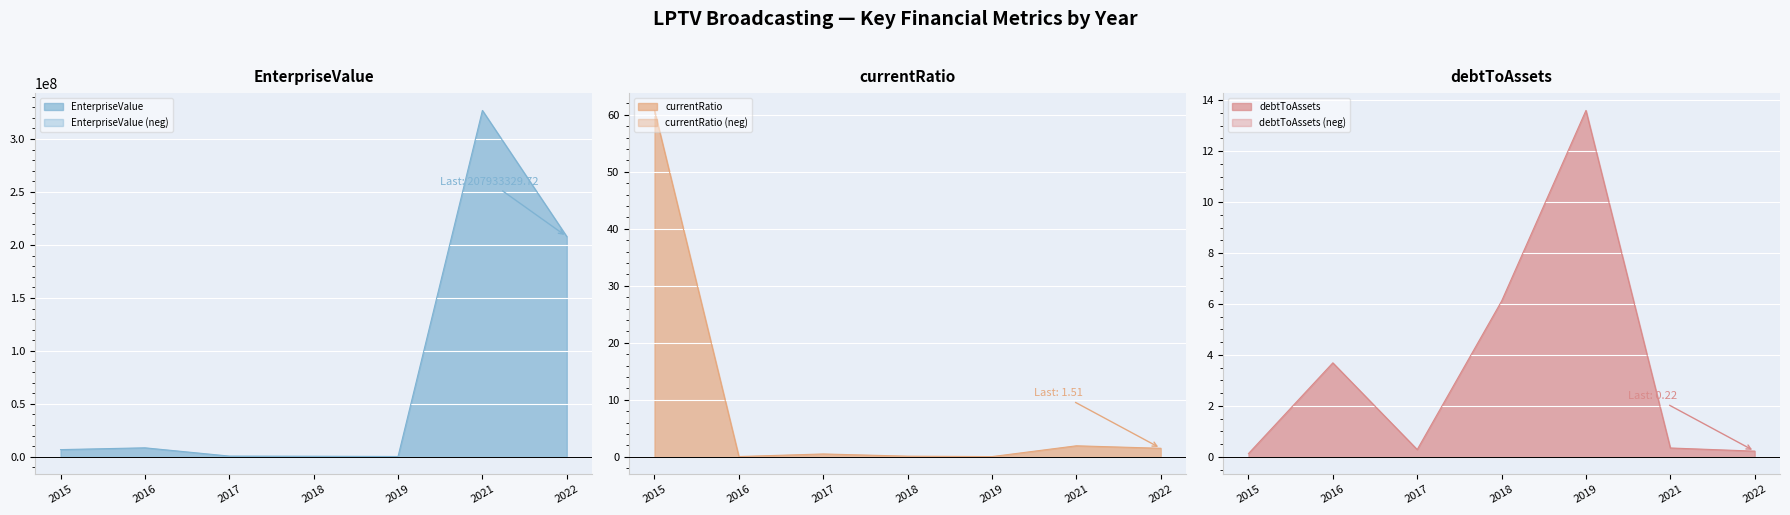

How many distinct data groups are displayed?

3